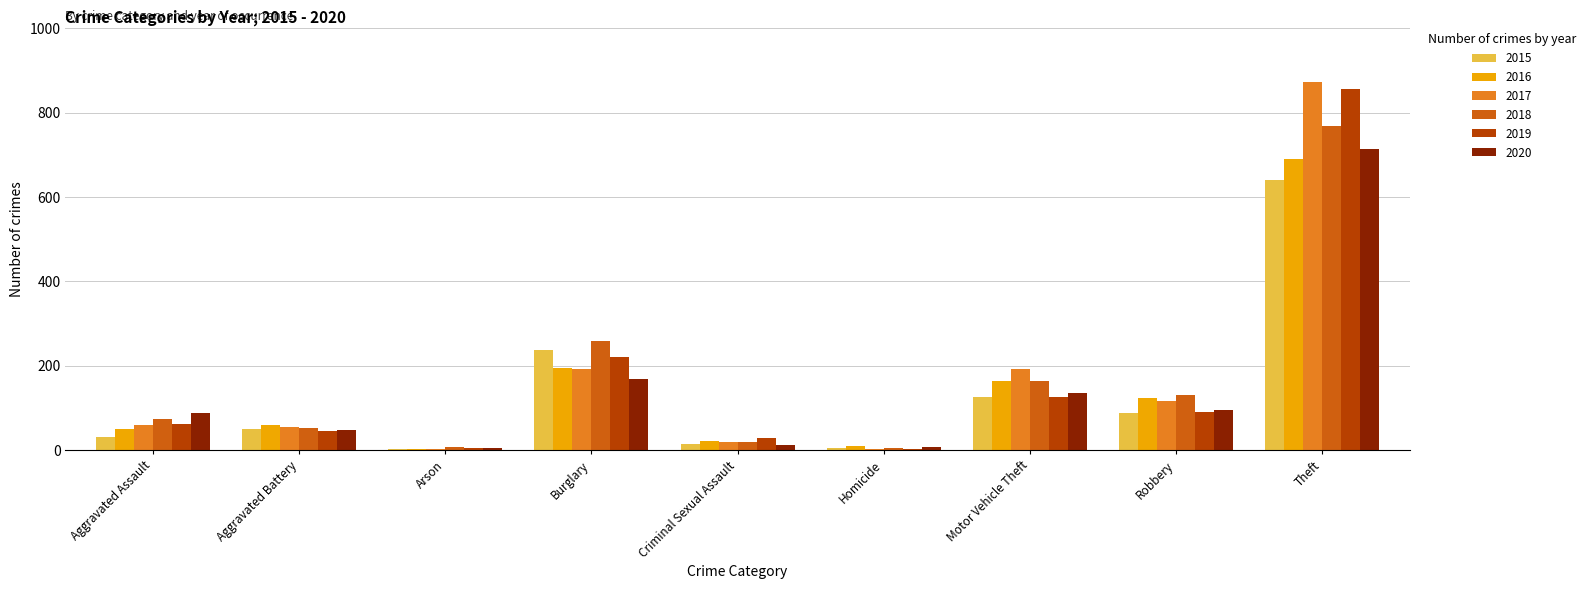

What is the total value across all series at Aggravated Assault?

361